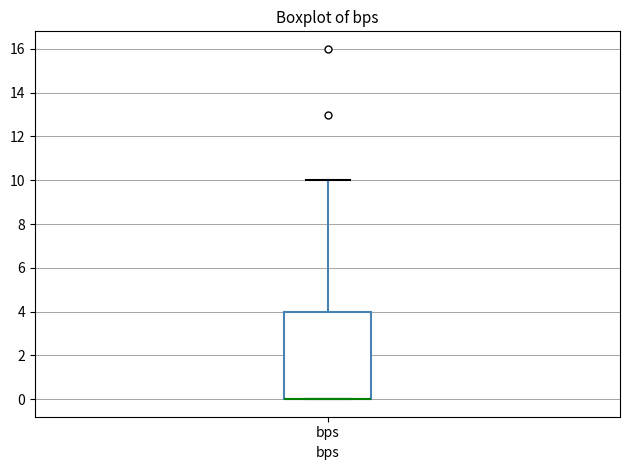

Where does the upper whisker of the box for bps end on the y-axis? The values are not printed on the chart, so give them approximately, as read against the axis.

10